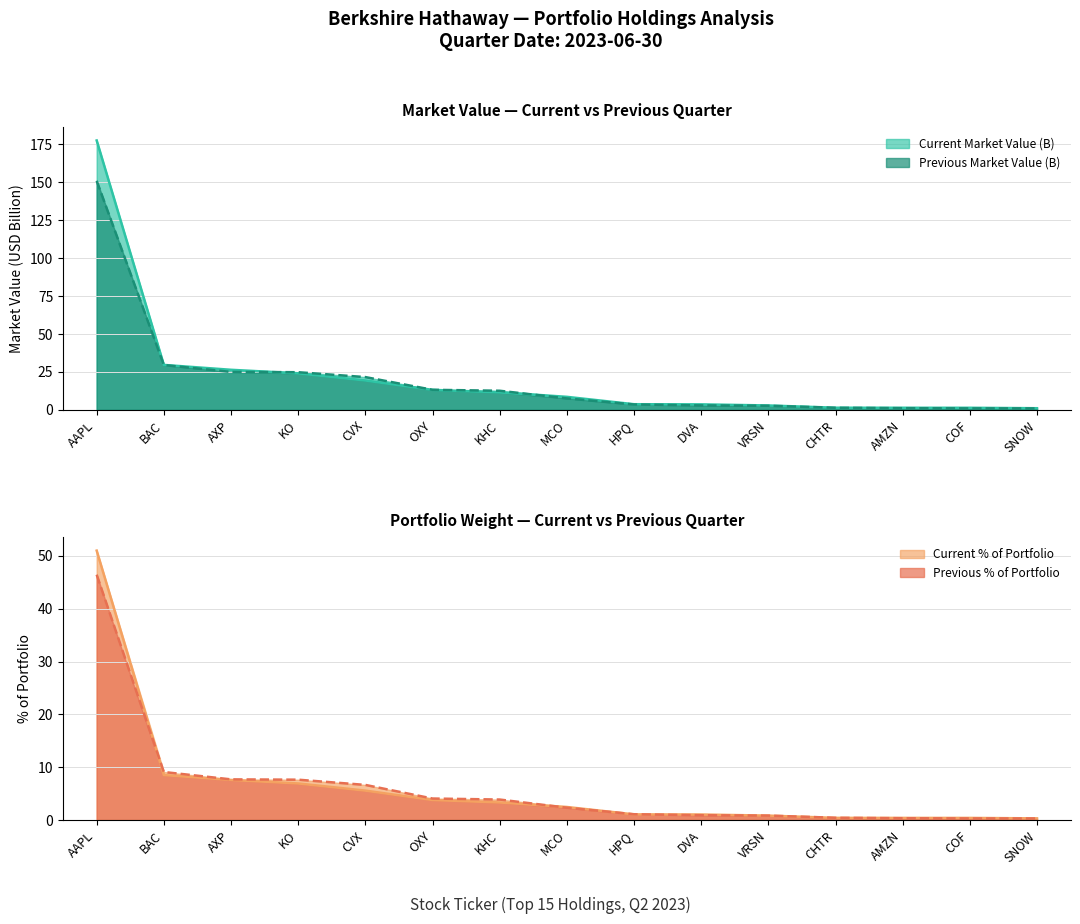

At how many categories does at least one series exceed 156?

1